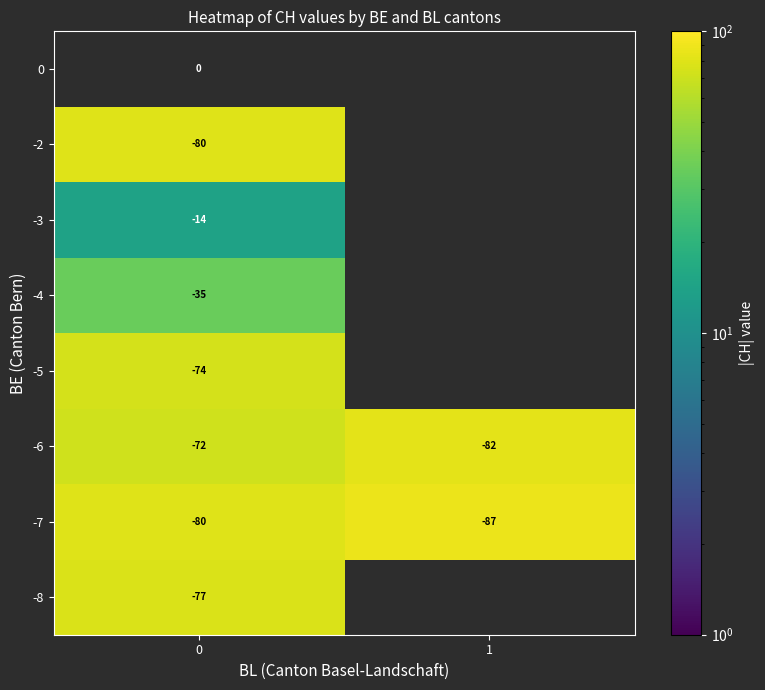

Is it true that -7 equals -80.0 at 0?

True